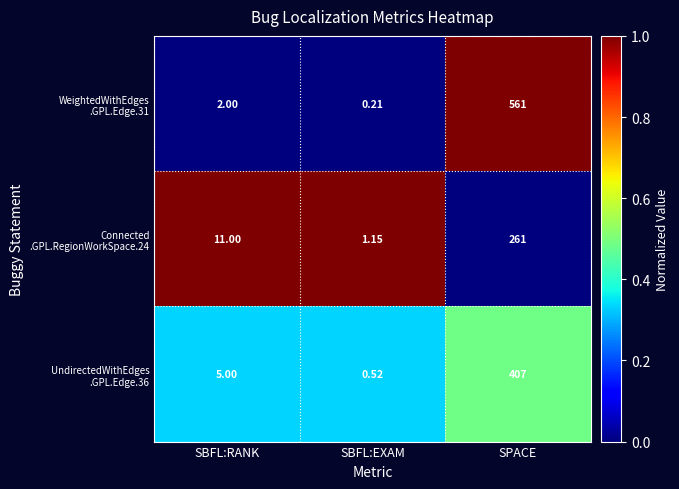

At which category does the chart reach its peak across all series?

SPACE